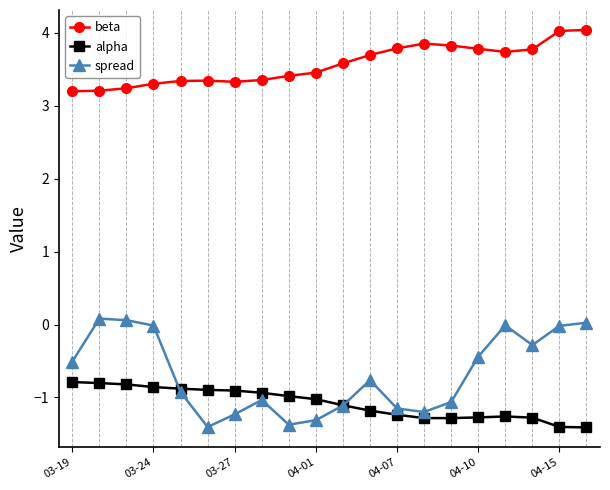

What is the greatest value displayed?

4.0